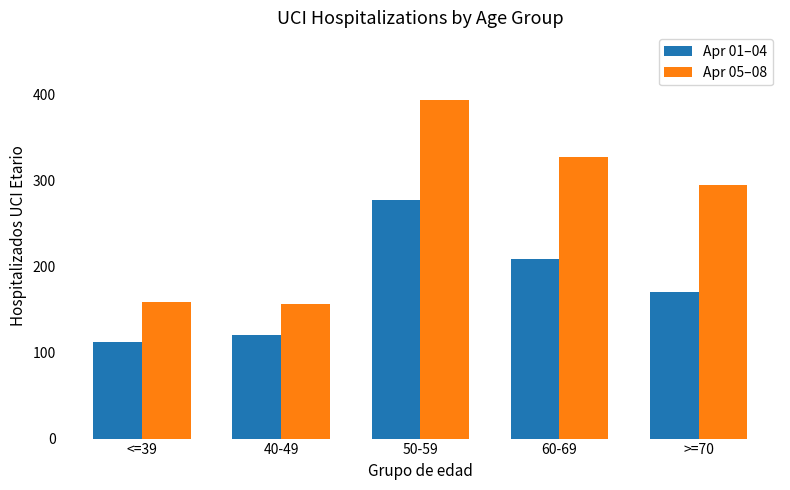

Which series has the largest total across all categories?

Apr 05–08